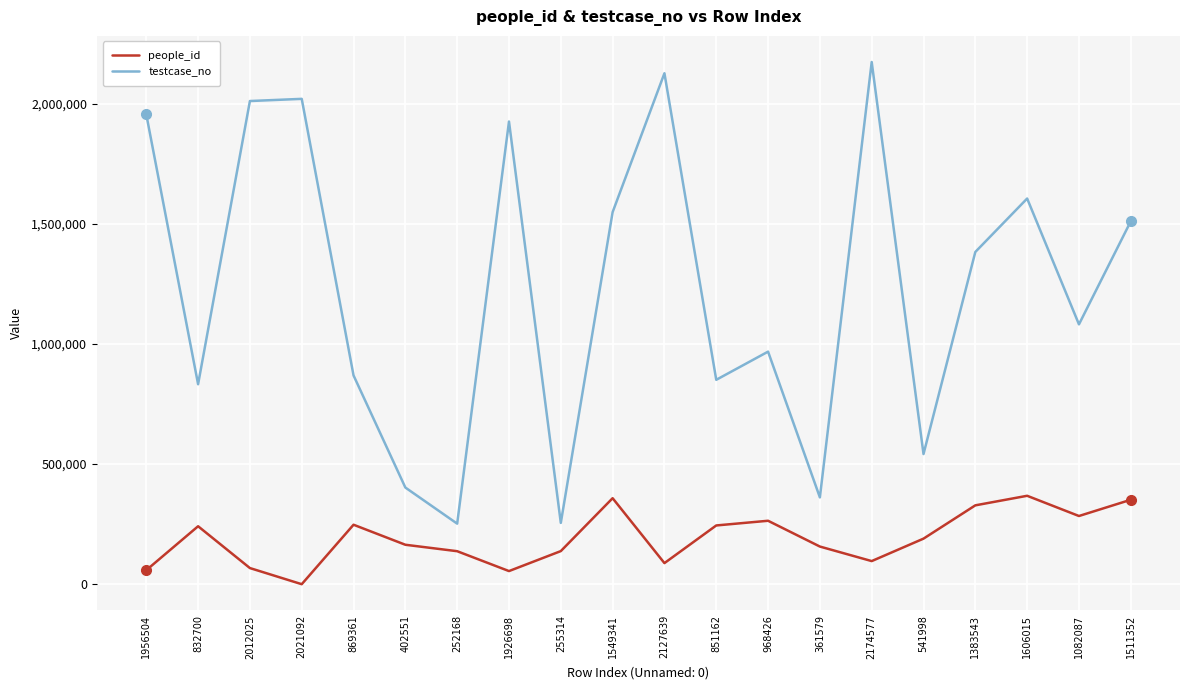

Is this an area chart (filled region under the line)?

No